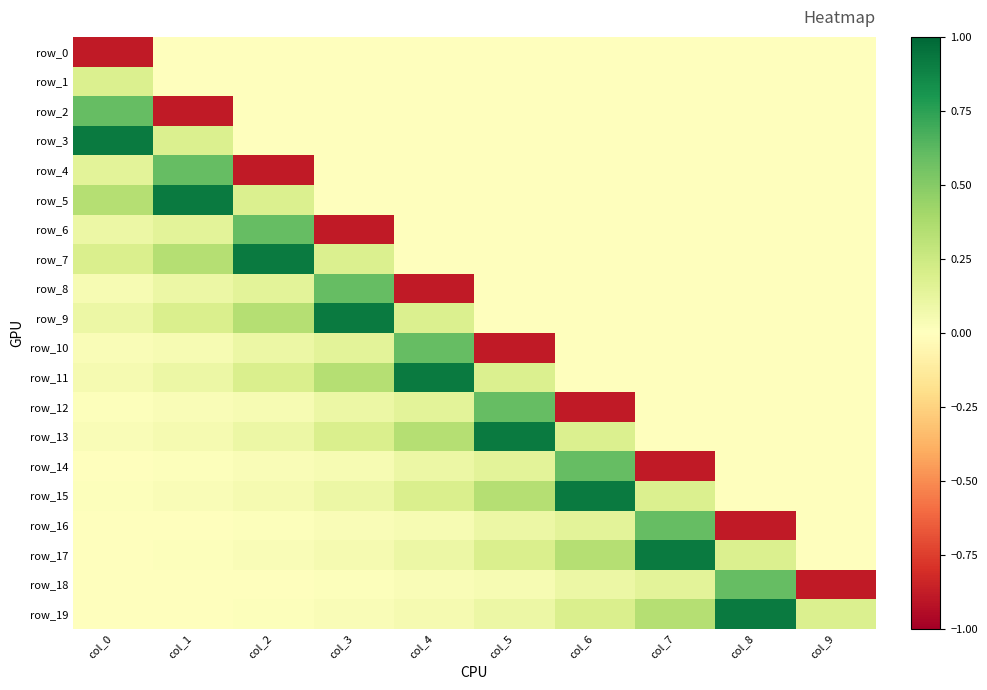

The value of row_9 at col_2 is 0.3. True or false?

True